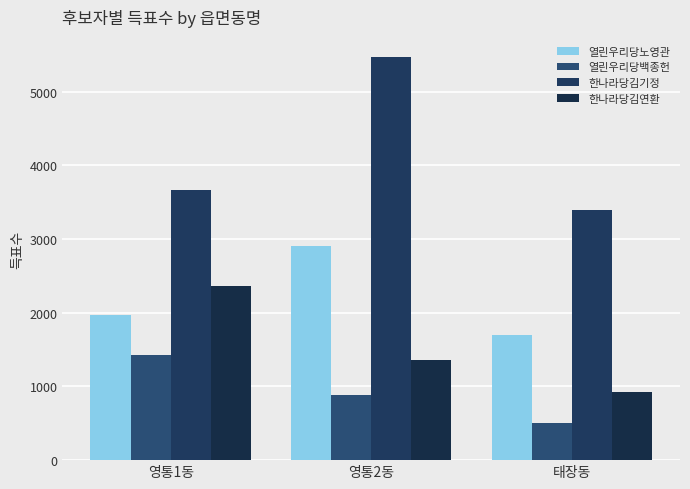

Reading left to right, transcribe all the data shown in this chart.

열린우리당노영관: 영통1동=1966	영통2동=2909	태장동=1697
열린우리당백종헌: 영통1동=1429	영통2동=879	태장동=500
한나라당김기정: 영통1동=3662	영통2동=5470	태장동=3393
한나라당김연환: 영통1동=2365	영통2동=1362	태장동=924